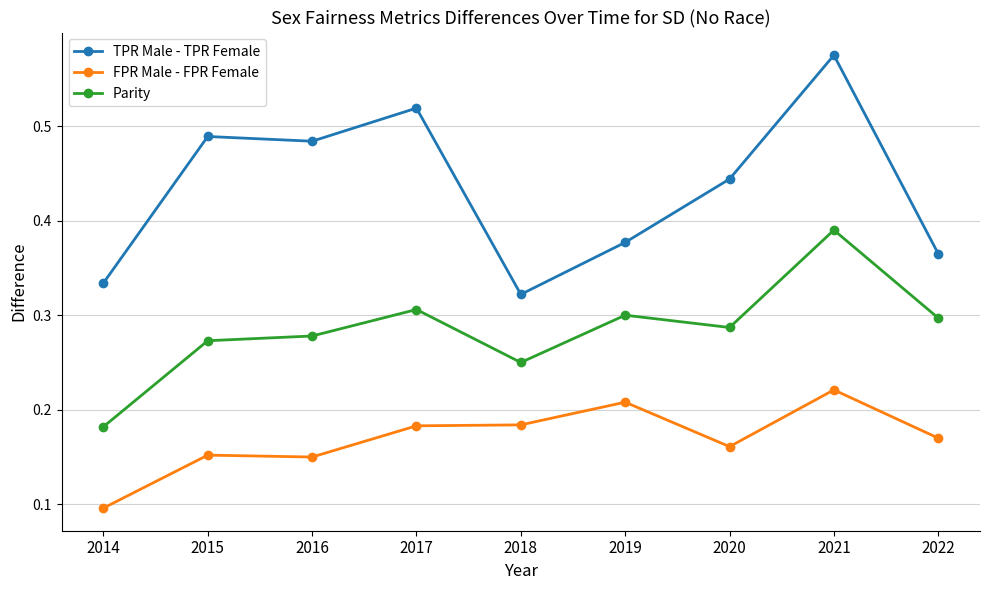

At which category does the chart reach its minimum across all series?

2014